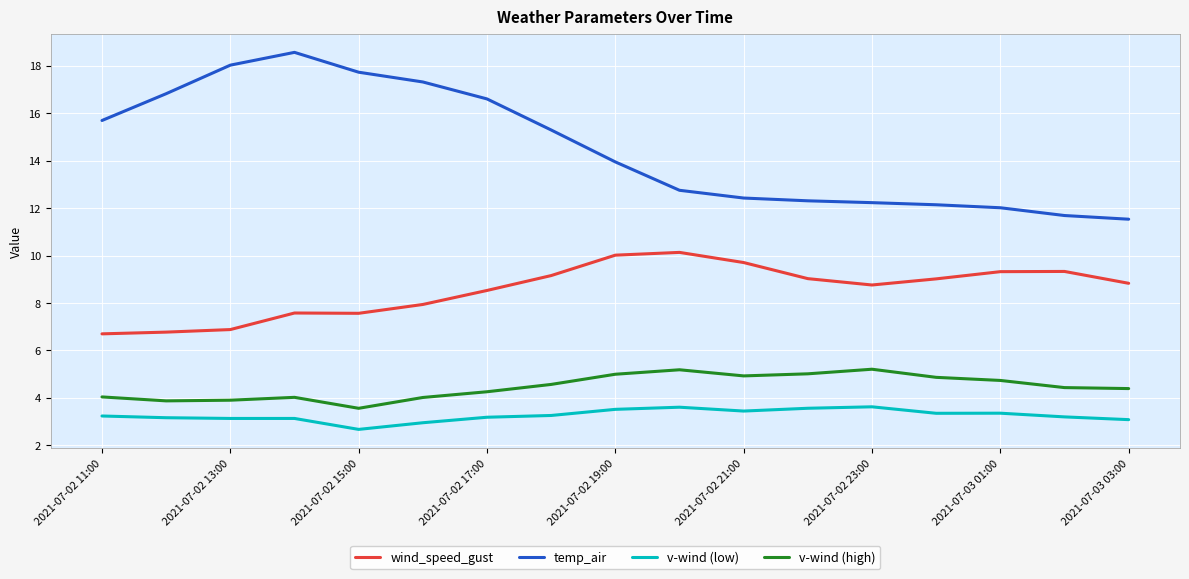

What is the lowest value of the v-wind (high) series?

3.6